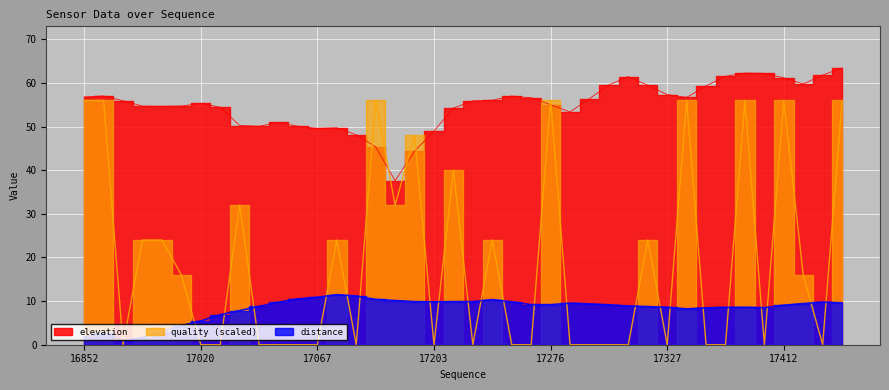

Where is the first local maximum for elevation?

16860